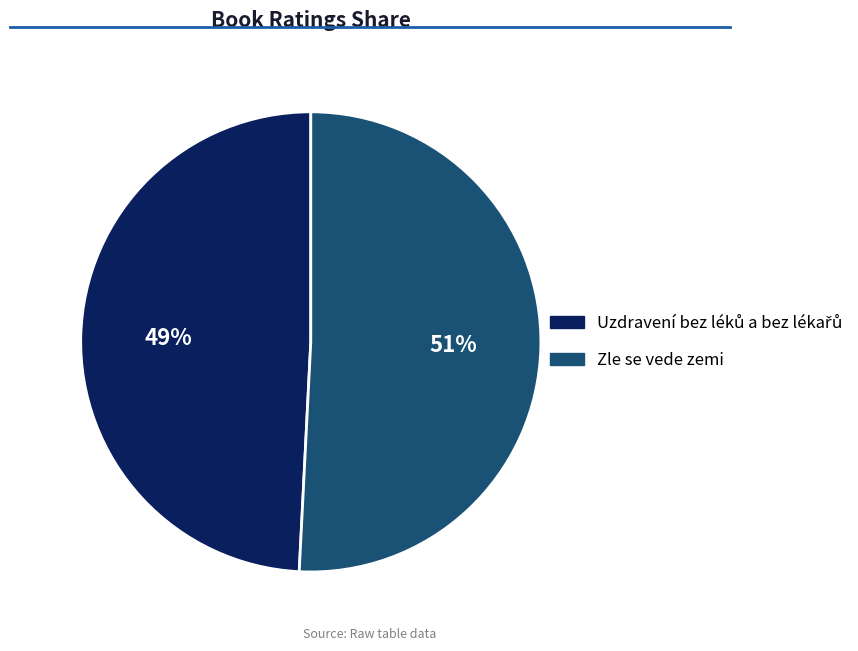

What percentage is the Zle se vede zemi slice, to the nearest percent?

51%